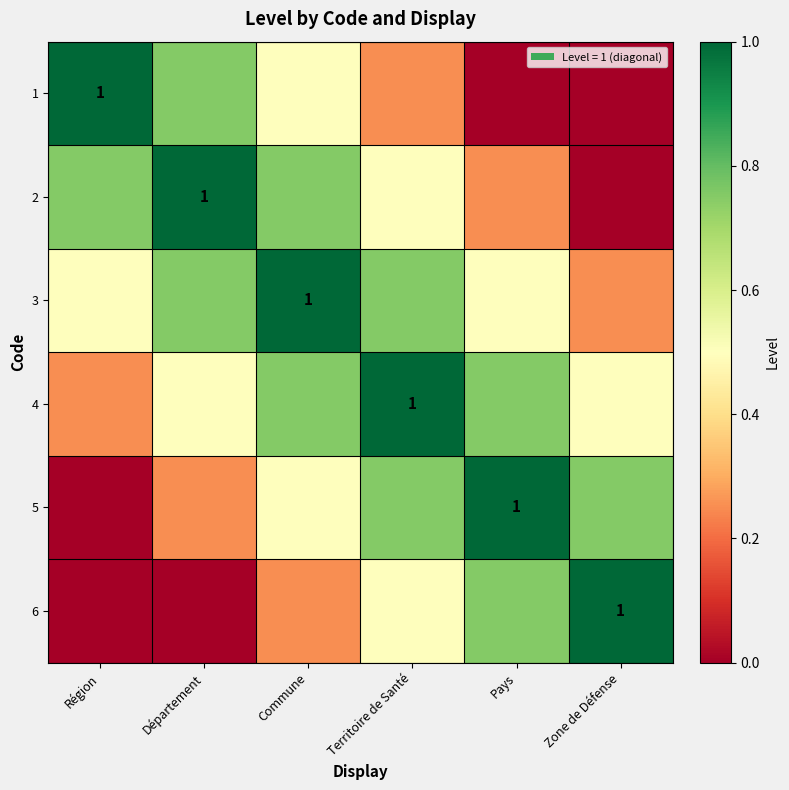

Is it true that 4 equals 0.8 at Pays?

True